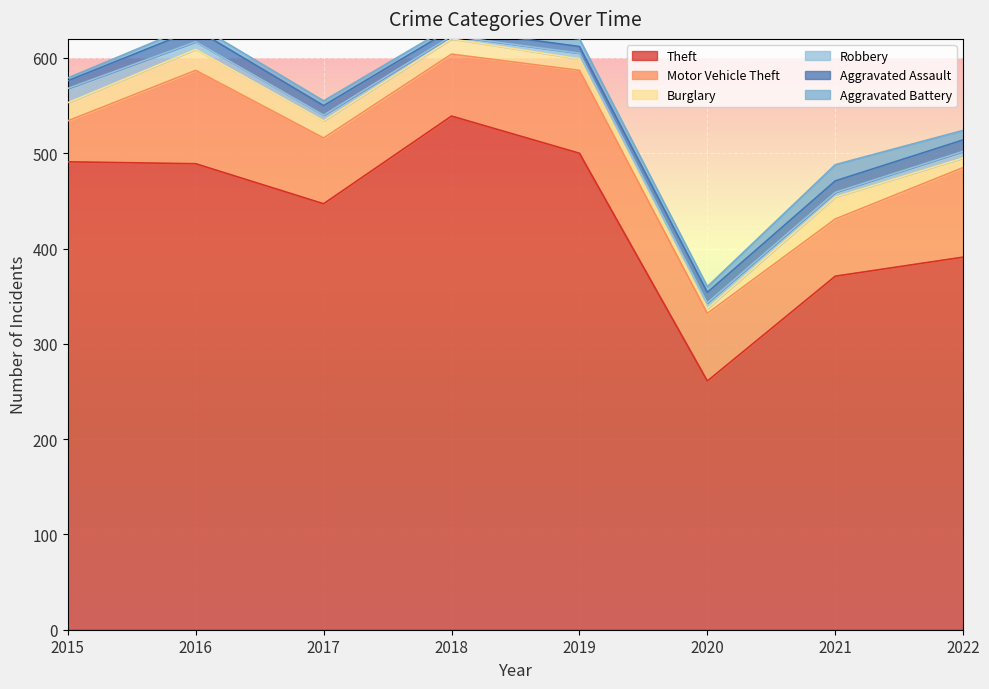

The value of Motor Vehicle Theft at 2021 is 100. True or false?

False